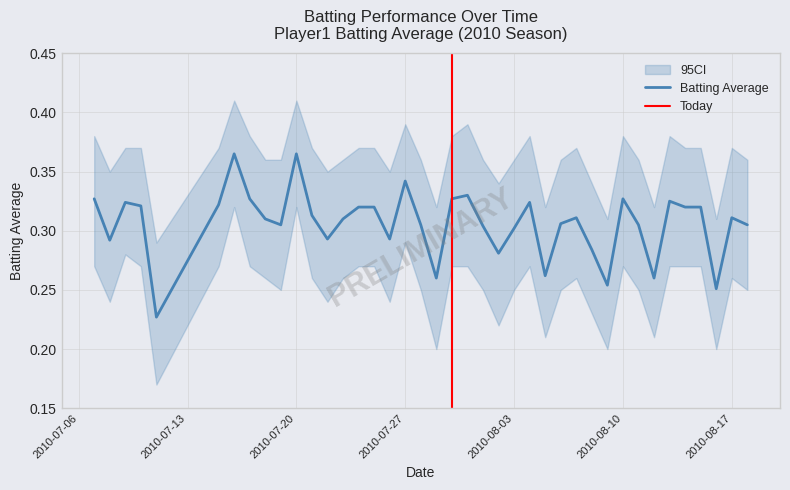

Reading right to left, transcribe all the data shown in this chart.

0.3	0.3	0.3	0.3	0.3	0.3	0.3	0.3	0.3	0.3	0.3	0.3	0.3	0.3	0.3	0.3	0.3	0.3	0.3	0.3	0.3	0.3	0.3	0.3	0.3	0.3	0.3	0.3	0.3	0.4	0.3	0.3	0.3	0.4	0.3	0.2	0.3	0.3	0.3	0.3